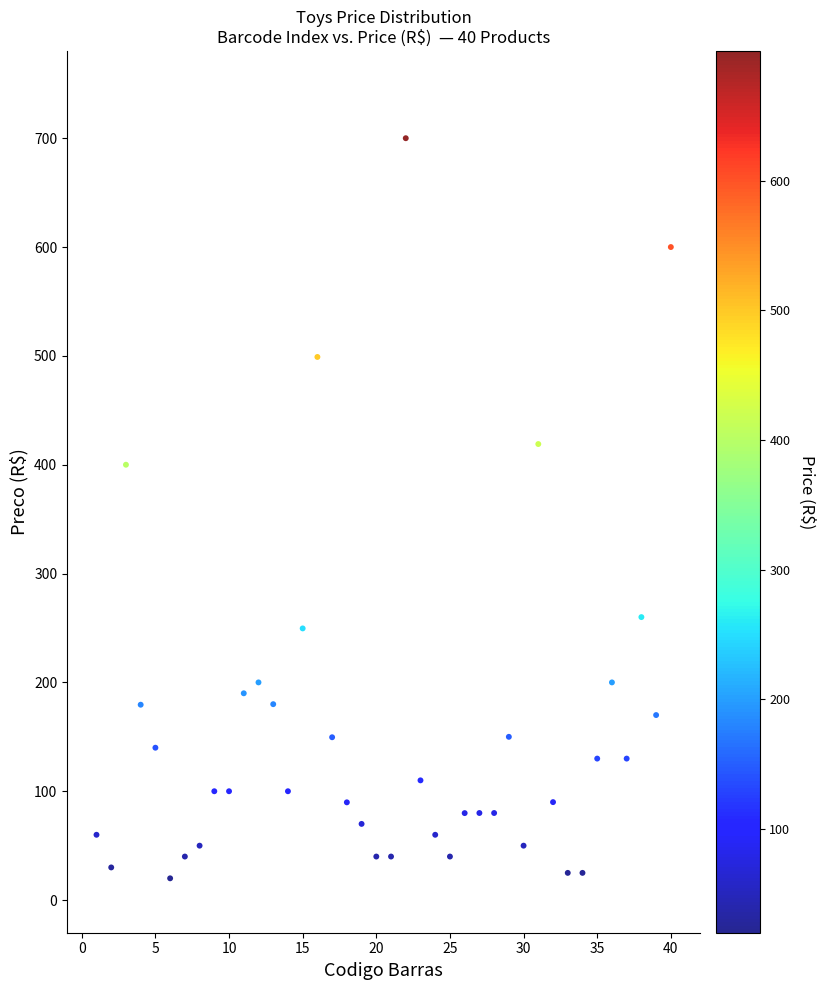

What Y value in the scatter plot is closest to 359?

400.0